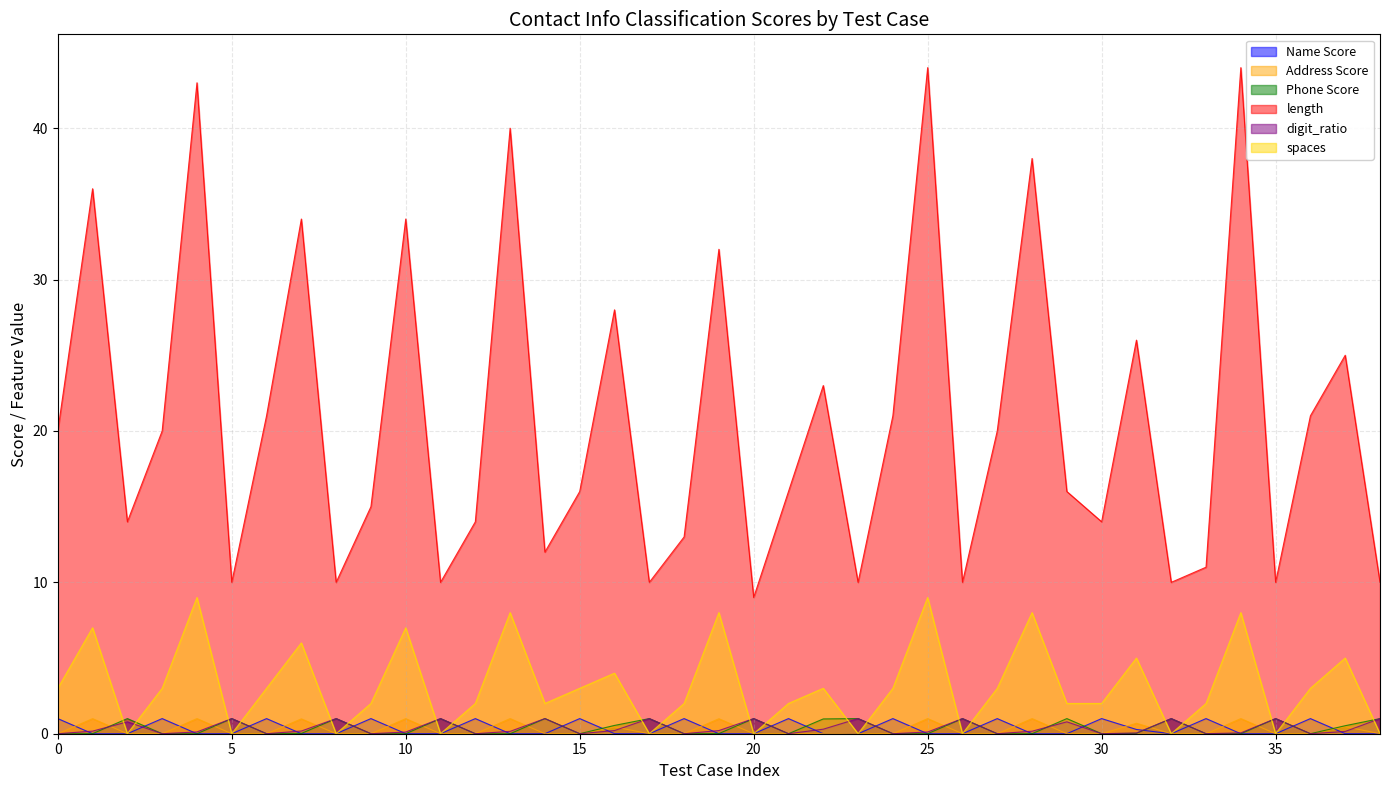

True or false: Name Score and Address Score cross at least once.

True